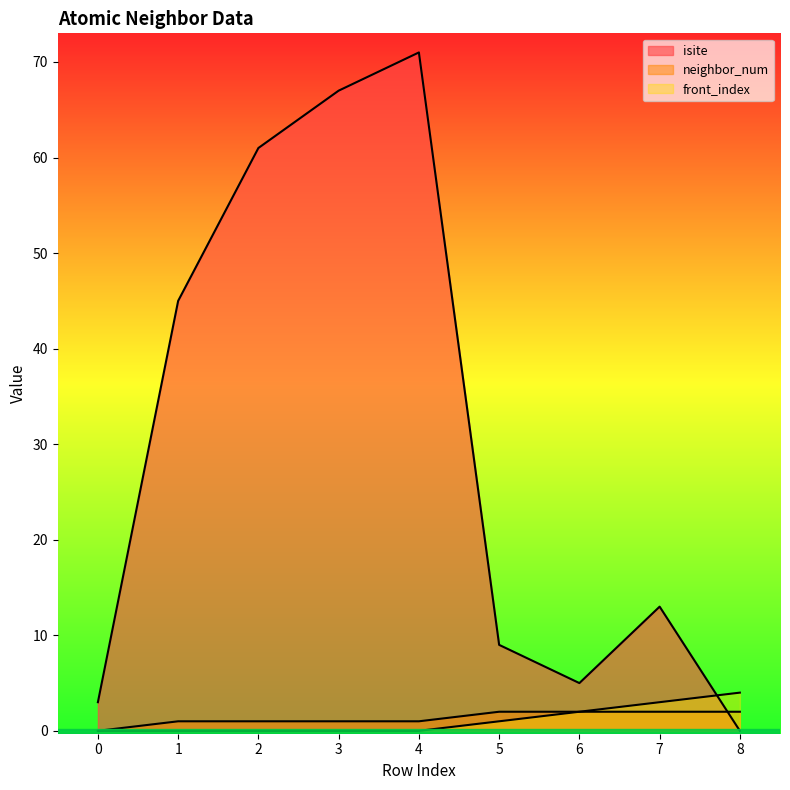

Where is the first local maximum for isite?

4